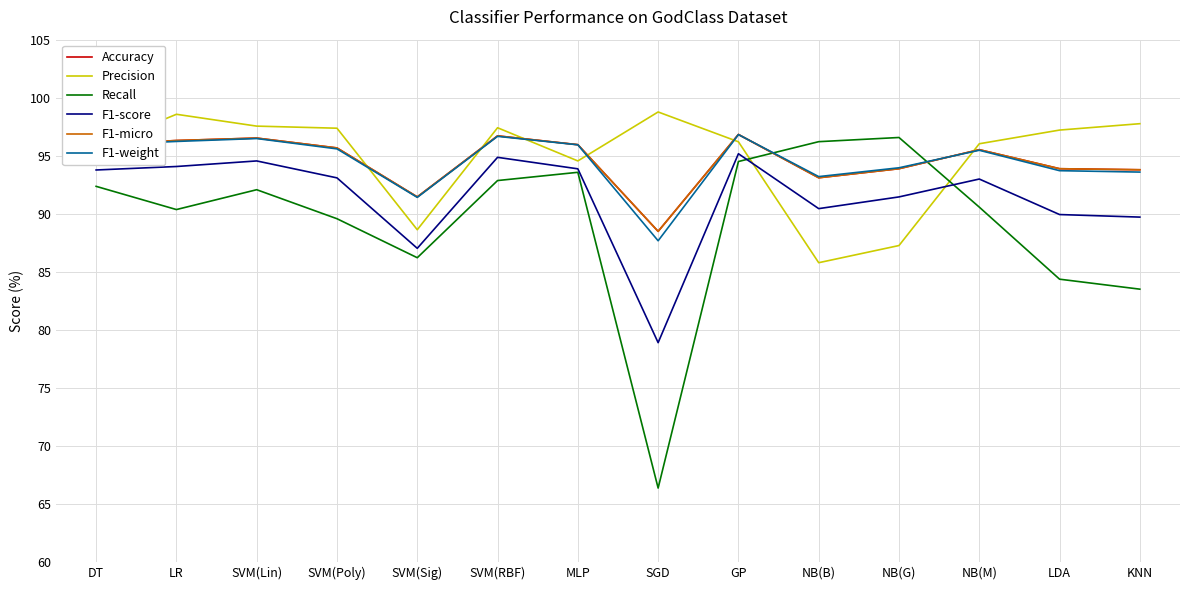

Which has a higher value, LDA or SVM(Lin)?

SVM(Lin)